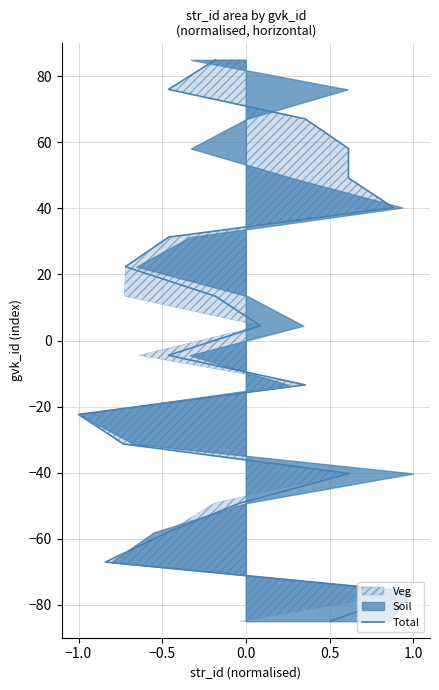

Reading left to right, extract all data points from this chart.

-85.0	-76.1	-67.1	-58.2	-49.2	-40.3	-31.3	-22.4	-13.4	-4.5	4.5	13.4	22.4	31.3	40.3	49.2	58.2	67.1	76.1	85.0